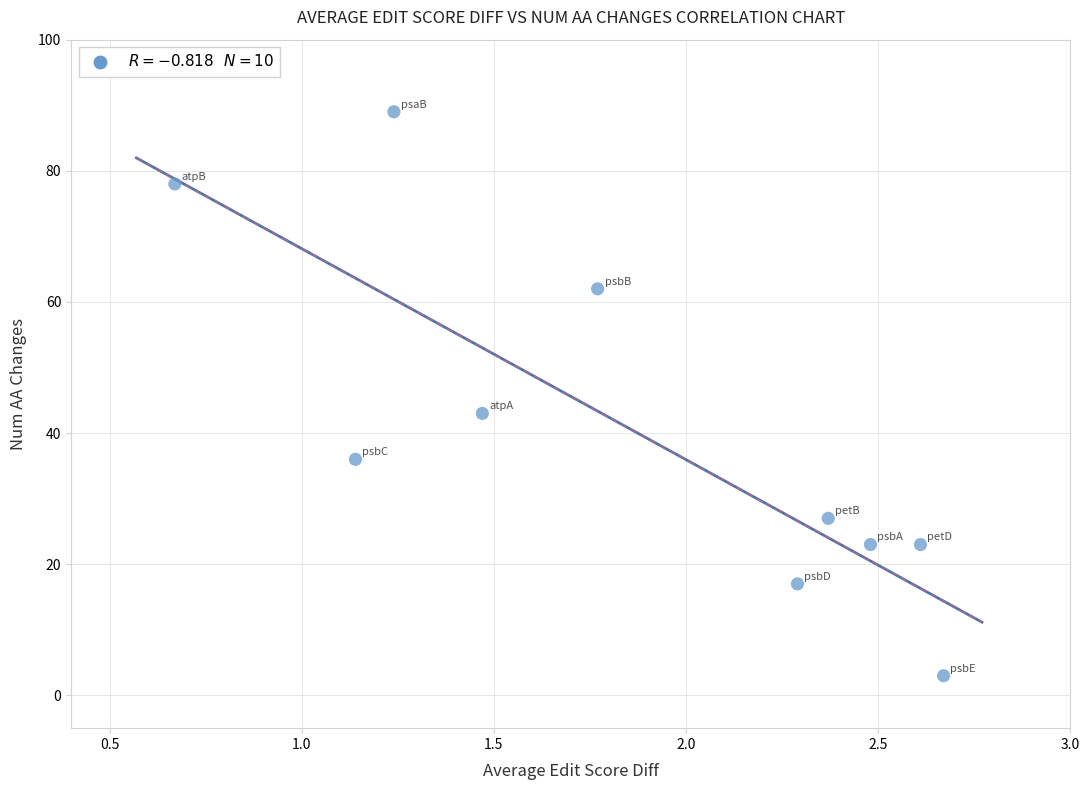

What is the average Y value?

40